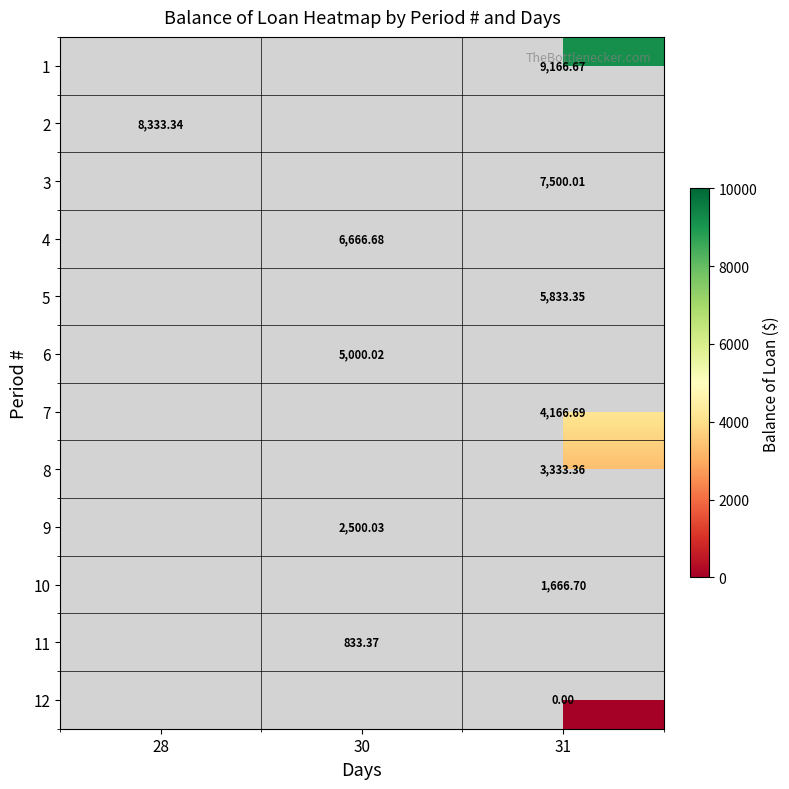

What is the highest value of the 2 series?

8333.3